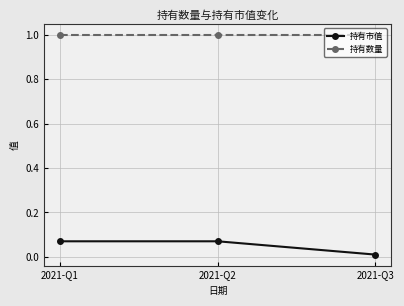

At which category does the chart reach its minimum across all series?

2021-Q3